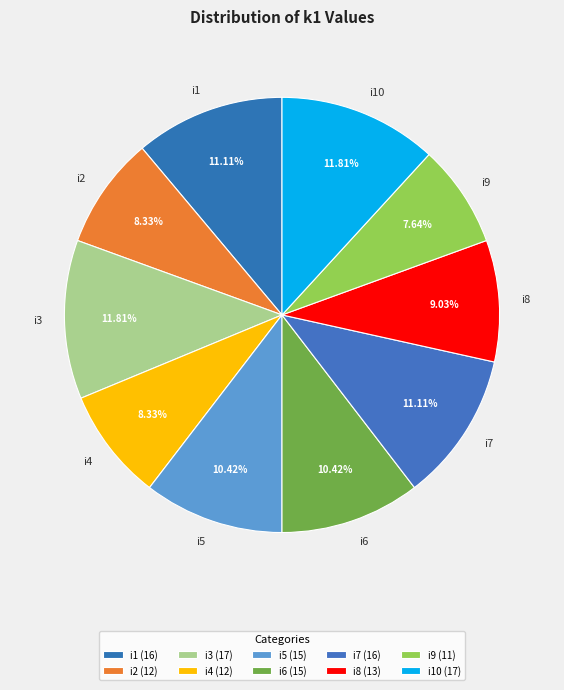

To the nearest percent, what is the difference between the i4 and i3 slice percentages?

3%